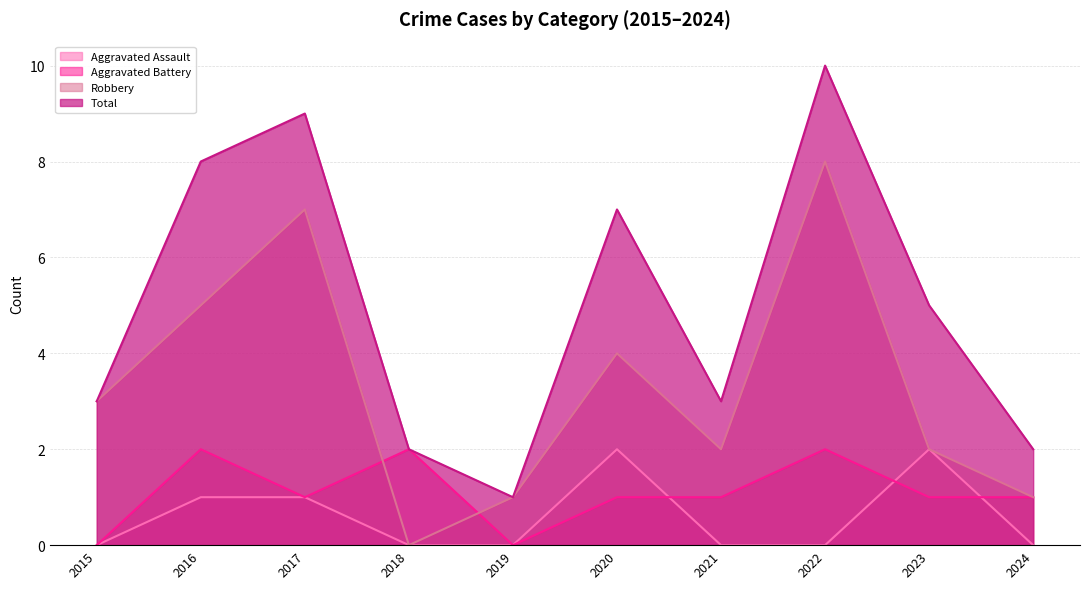

Is it true that Robbery equals 0 at 2018?

True